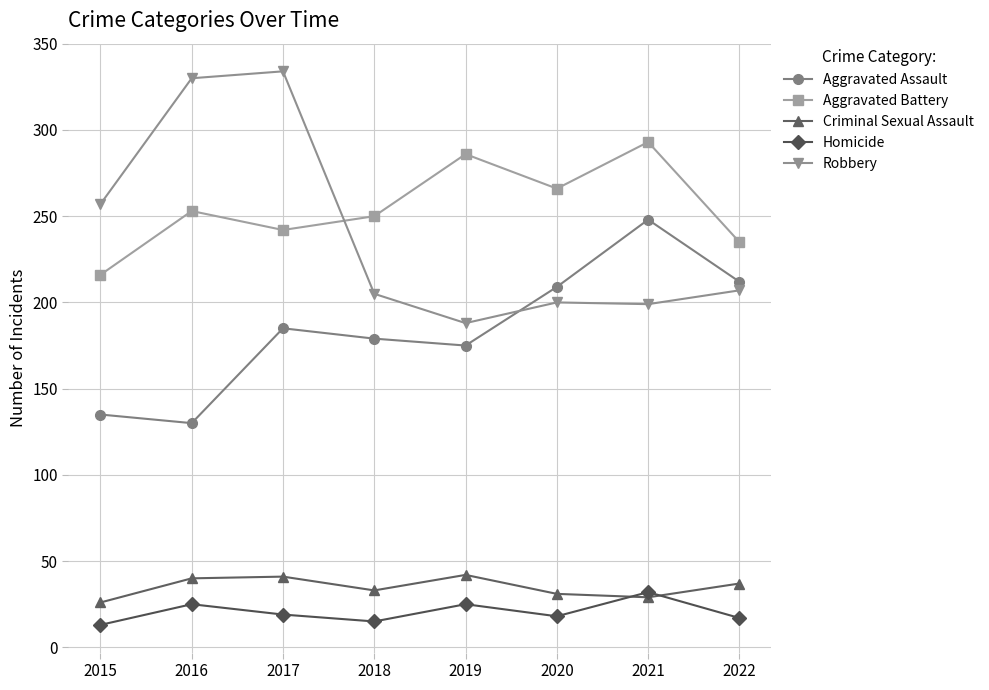

Between 2017 and 2022, which series saw the biggest shift?

Robbery